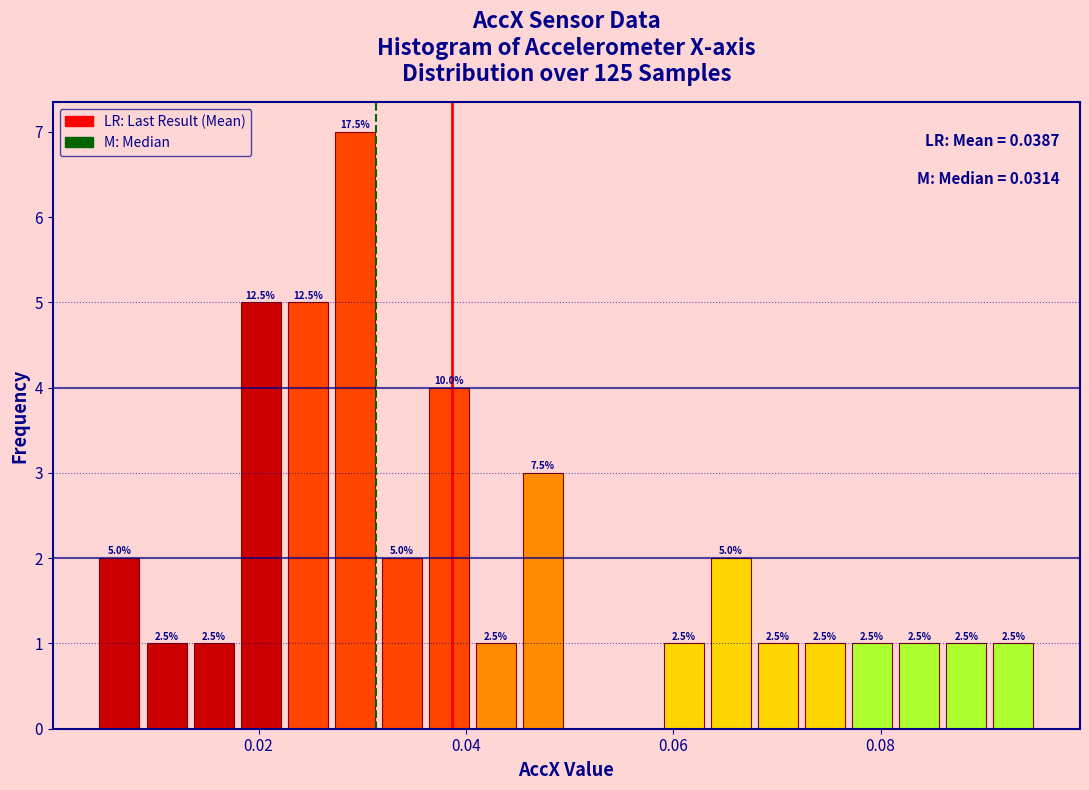

Around what value on the x-axis is the tallest bar? Give the approximate position of its centre, as read against the axis.

0.030